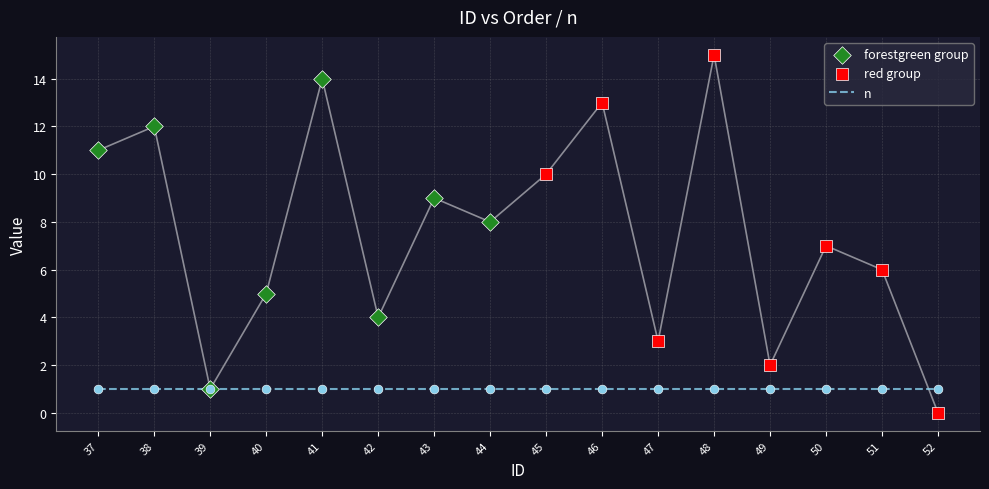

Approximately how many times larger is the value at 44 compared to 38?

0.7